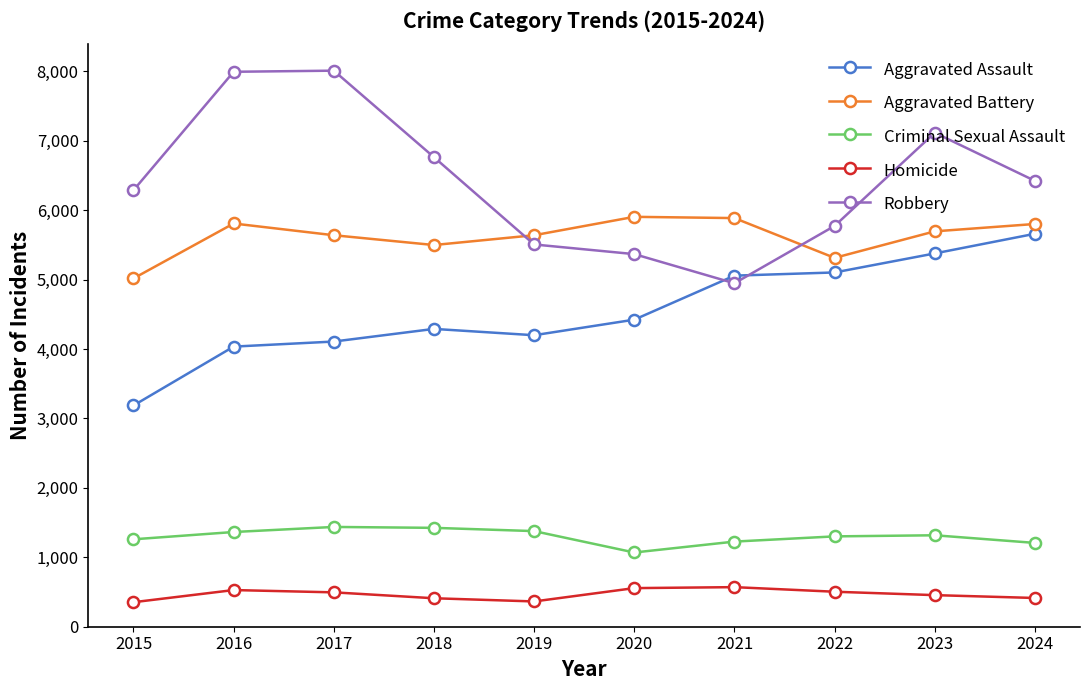

What is the value of the Aggravated Battery point at the 7th from the left?

5885